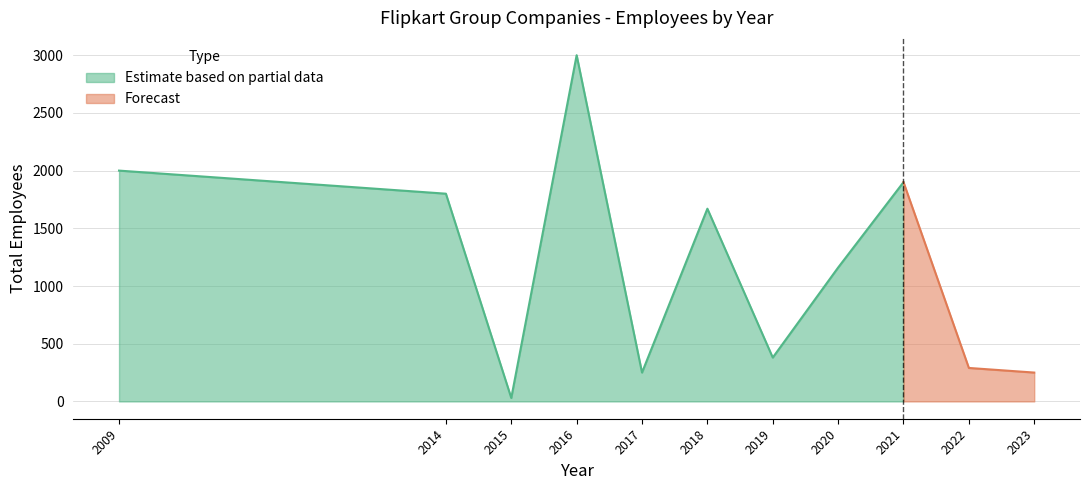

True or false: Estimate based on partial data has a value of 372 at 2017.

False